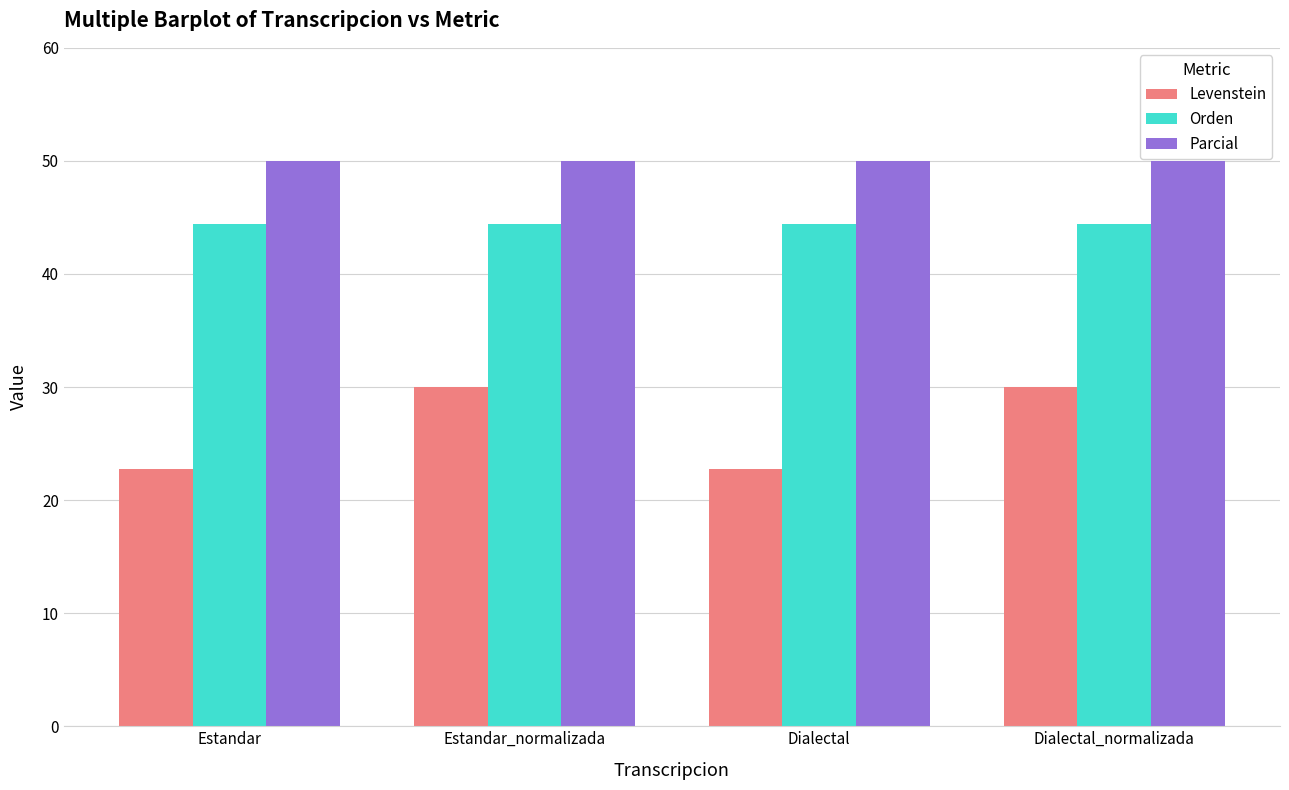

What value does the Orden series have at Dialectal_normalizada?

44.4